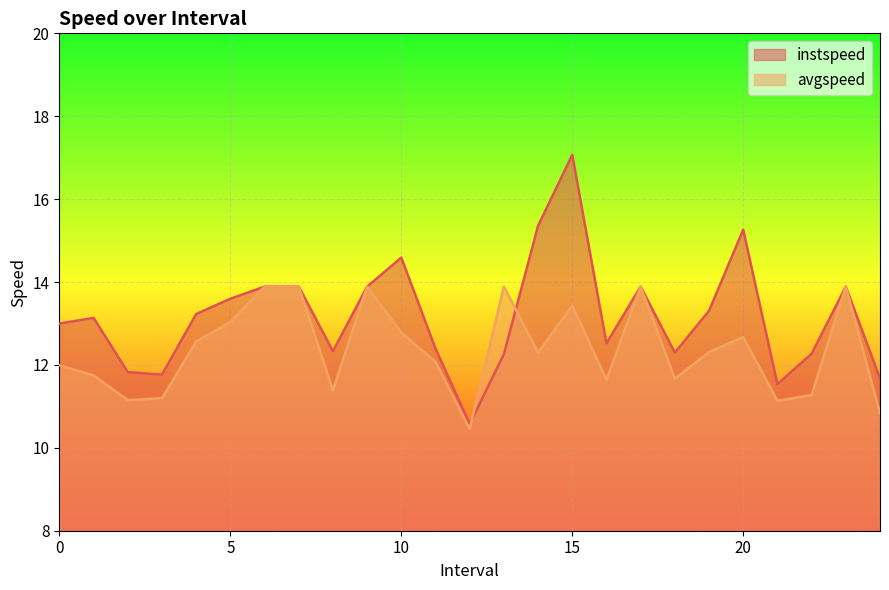

What is the minimum value for instspeed?

10.6